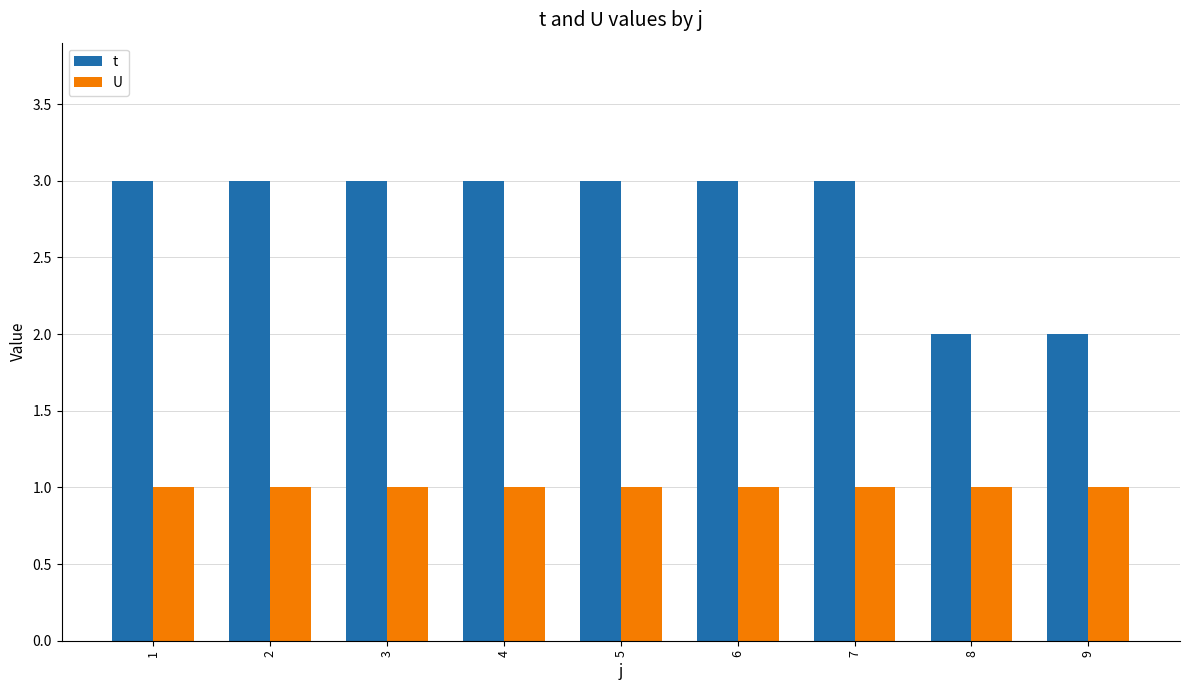

Which series changed the most between 4 and 8?

t